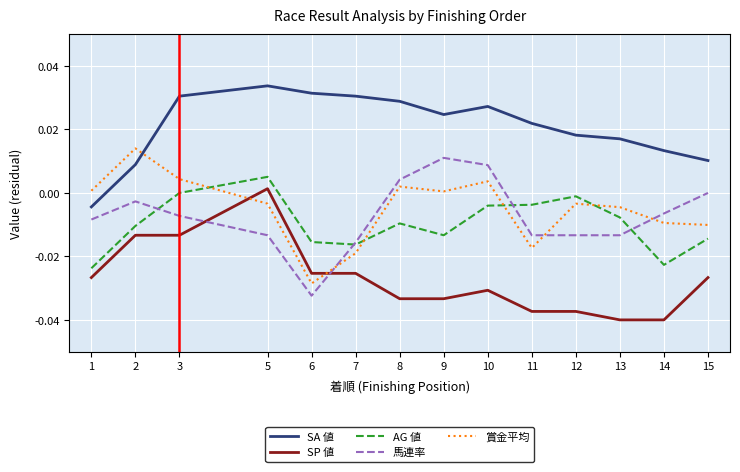

At which label does 賞金平均 reach its peak?

2